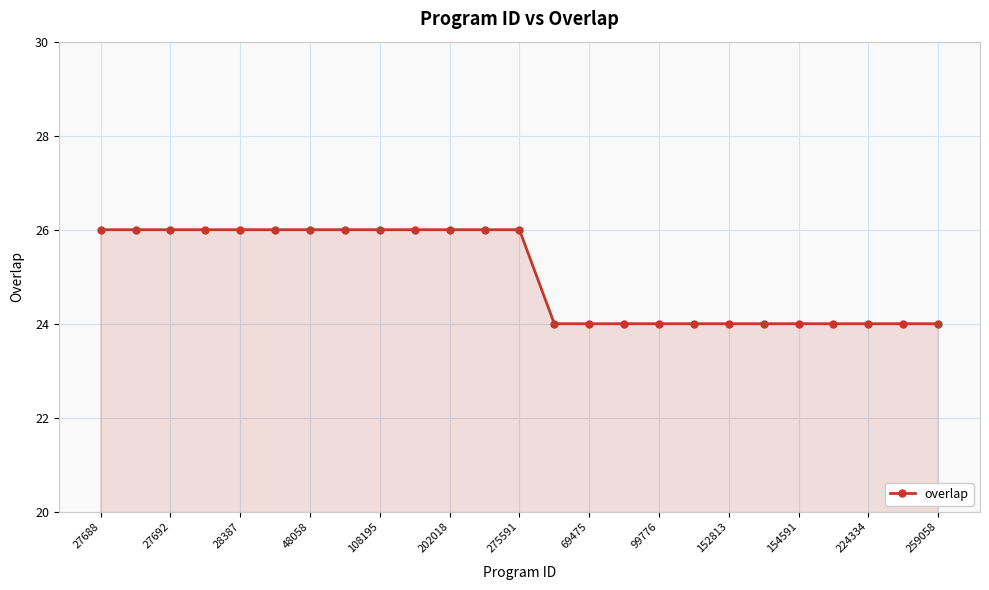

What is the average value?

25